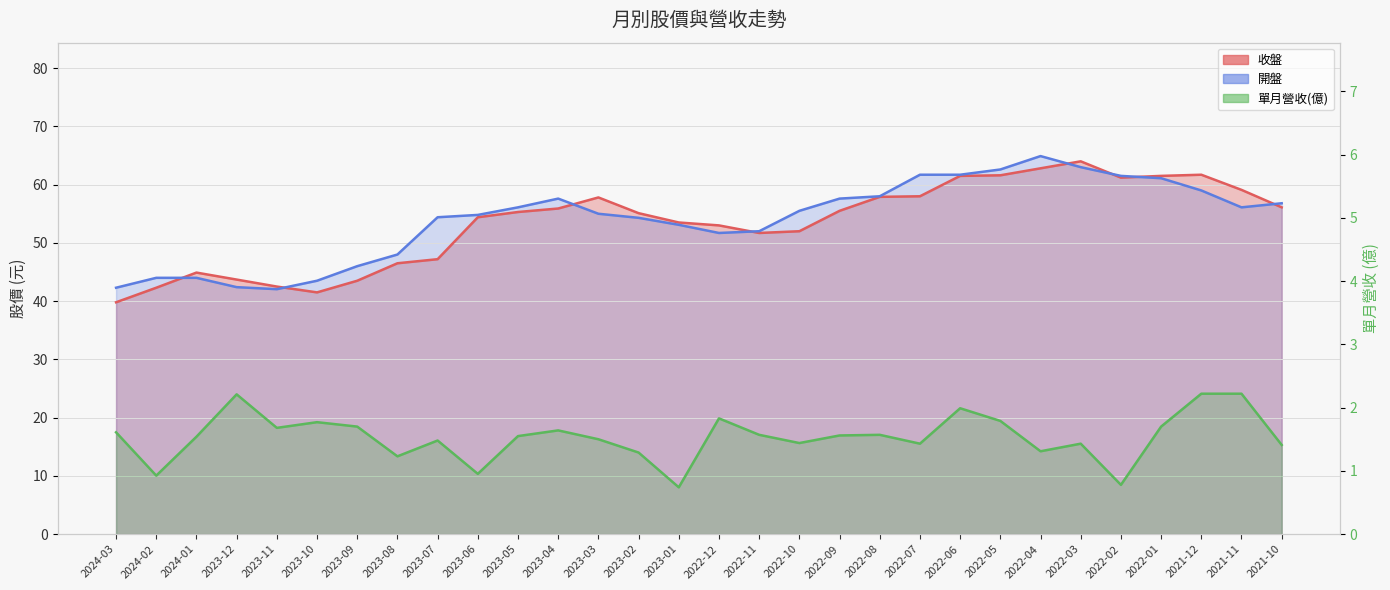

True or false: 收盤 has more than 0 points higher than both neighbors.

True